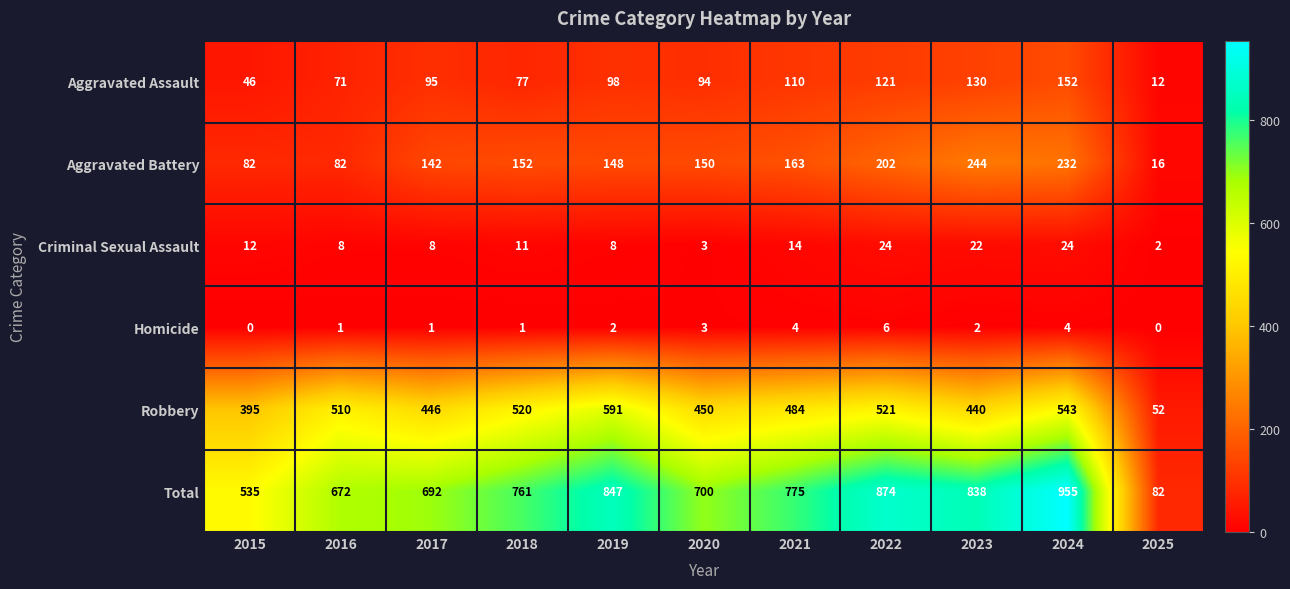

Is it true that Aggravated Battery equals 98 at 2019?

False